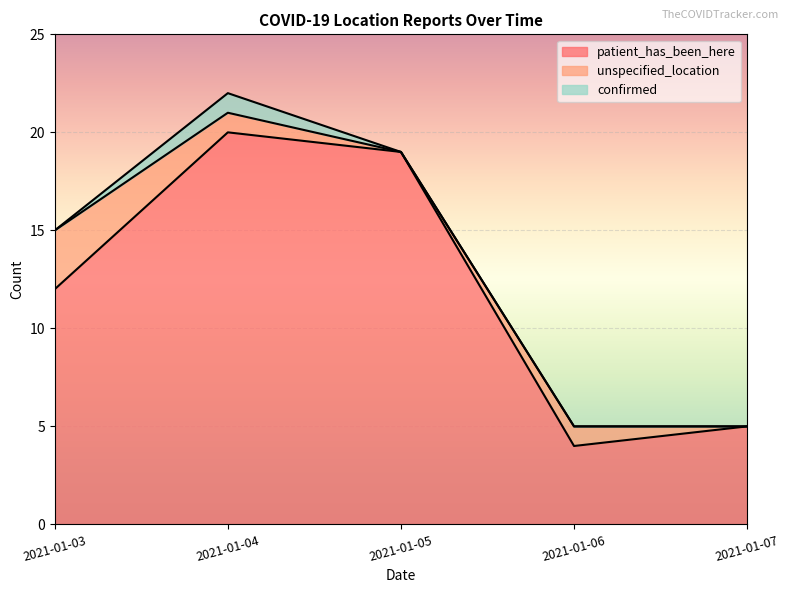

Between 2021-01-03 and 2021-01-06, which series saw the biggest shift?

patient_has_been_here